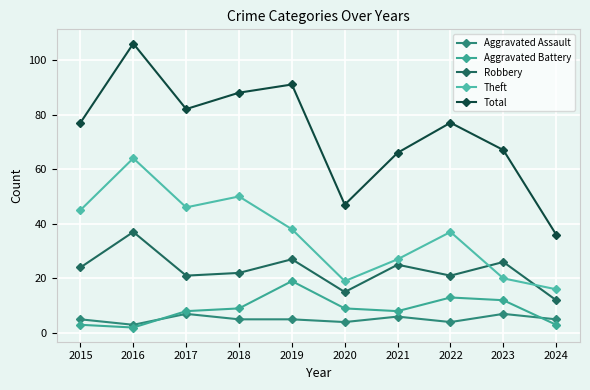

Which series has the largest total across all categories?

Total